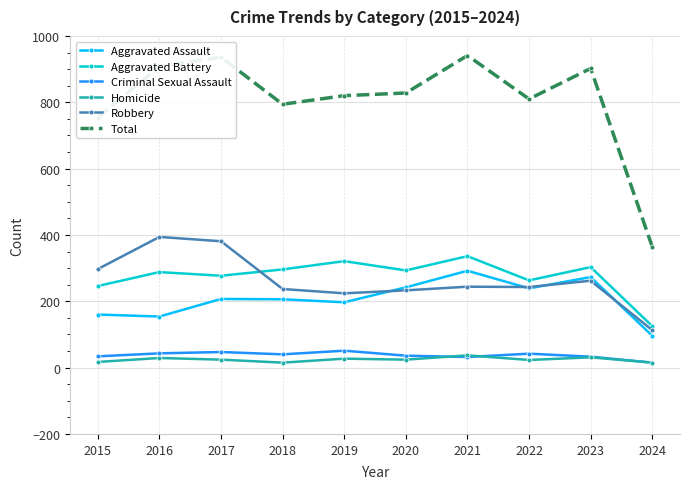

How many data points in Aggravated Assault are less than 207?

5